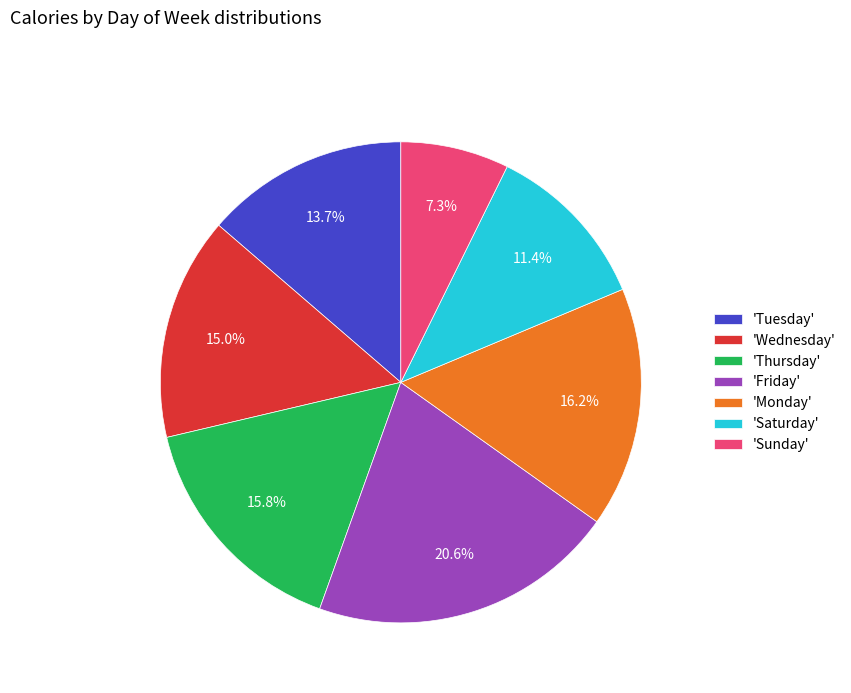

Which has a higher value, 'Thursday' or 'Saturday'?

'Thursday'